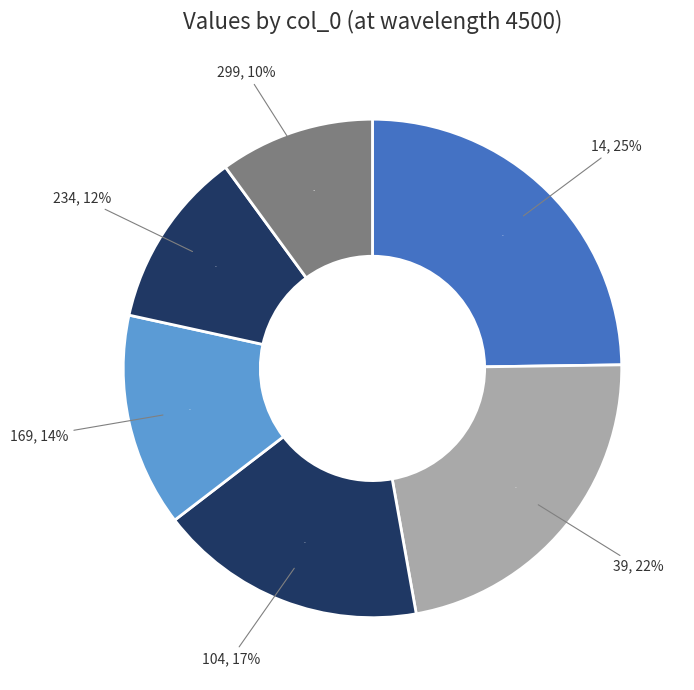

To the nearest percent, what is the combined percentage of 169 and 299?

24%